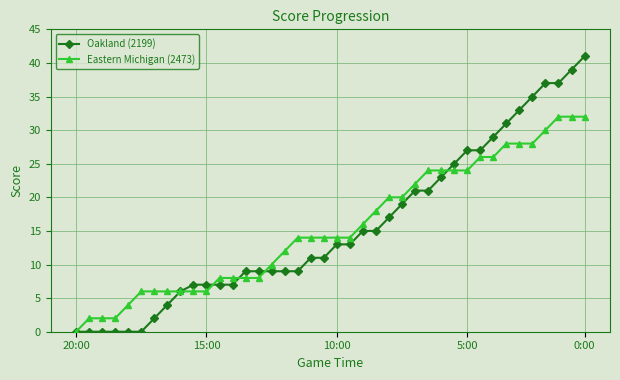

How many categories are shown in the chart?

40